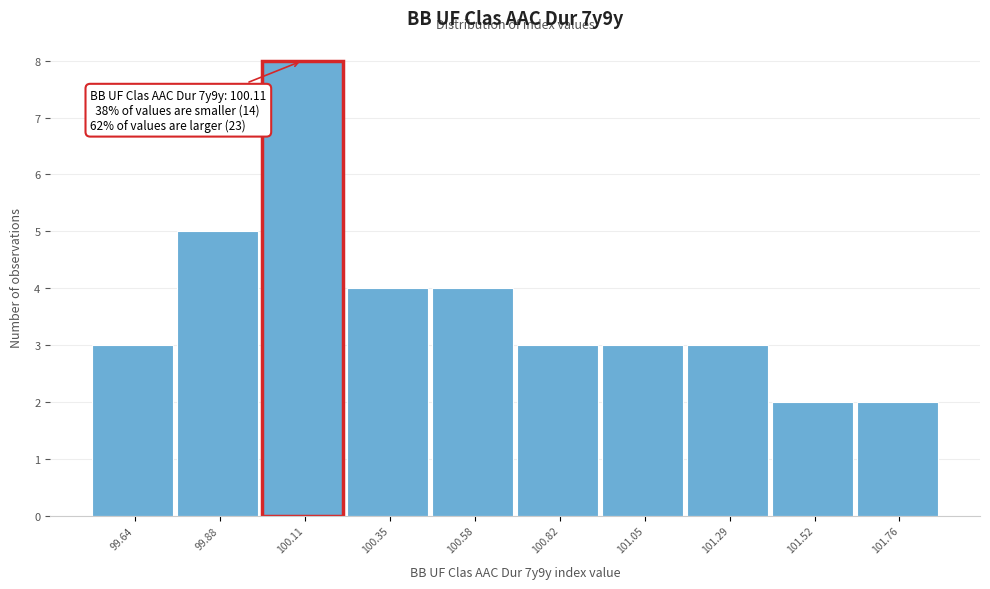

Which range on the x-axis has the tallest bar?

100.00 to 100.25